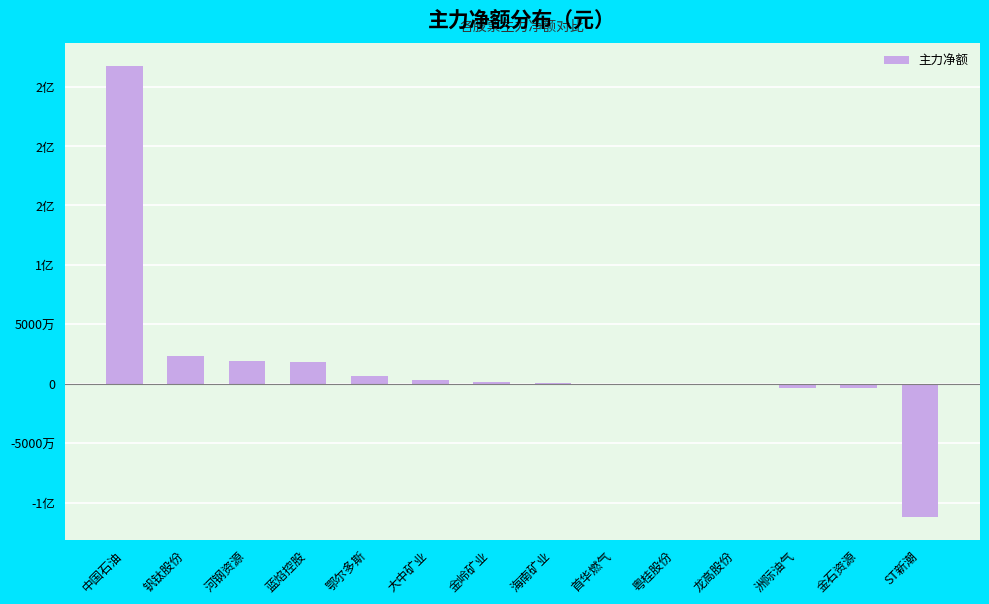

What is the change in value from 金岭矿业 to 首华燃气?

-1404176